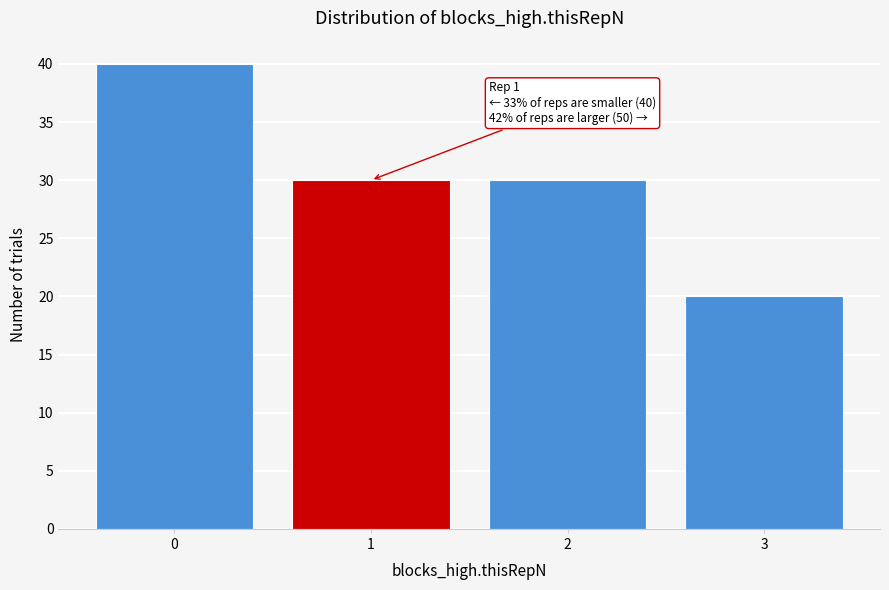

Reading left to right, transcribe all the data shown in this chart.

0=40	1=30	2=30	3=20